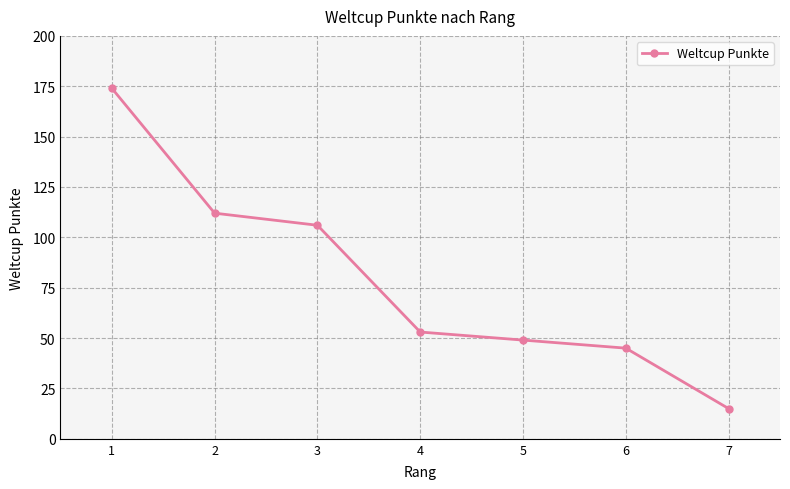

True or false: there are more than 1 points higher than both neighbors.

False